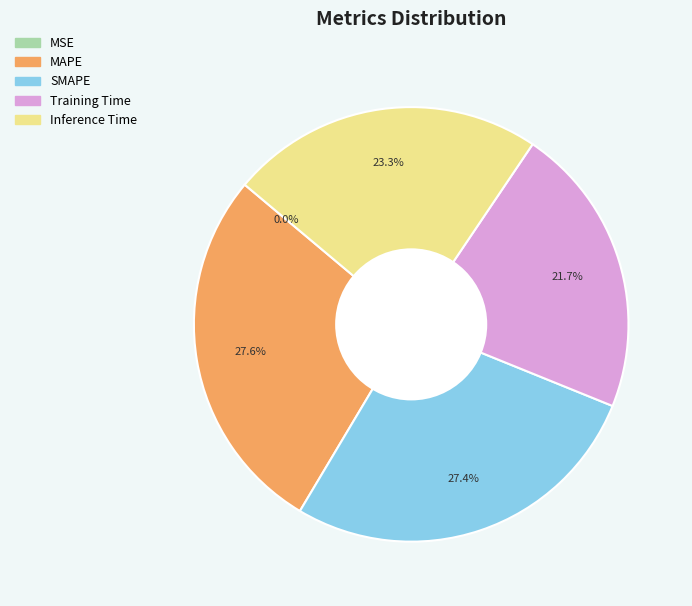

To the nearest percent, what is the average slice percentage?

20%